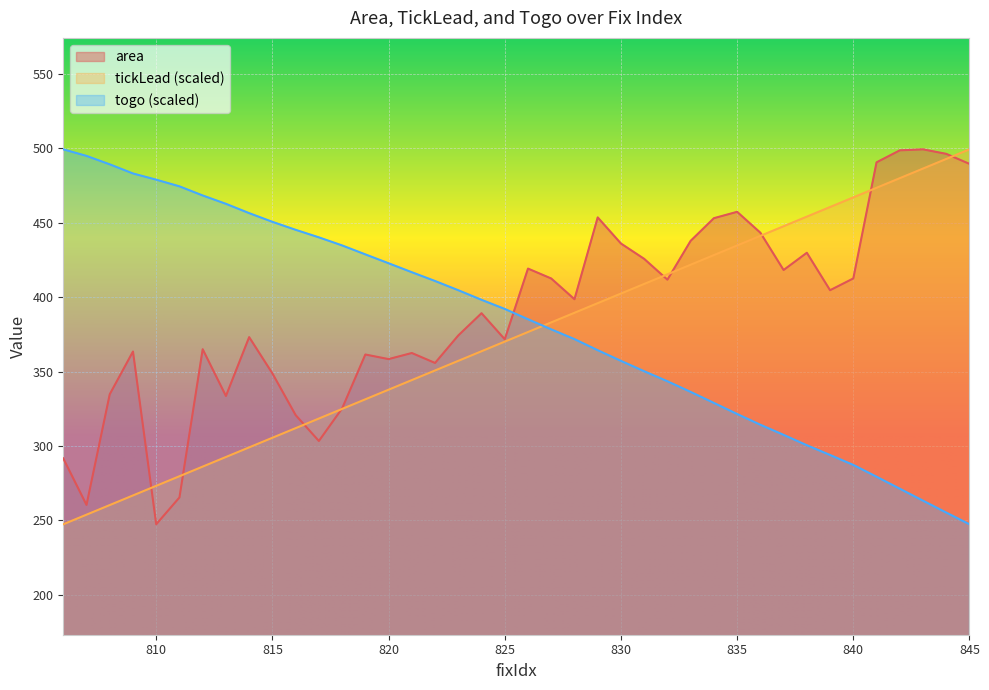

What is the minimum value for togo?

247.4